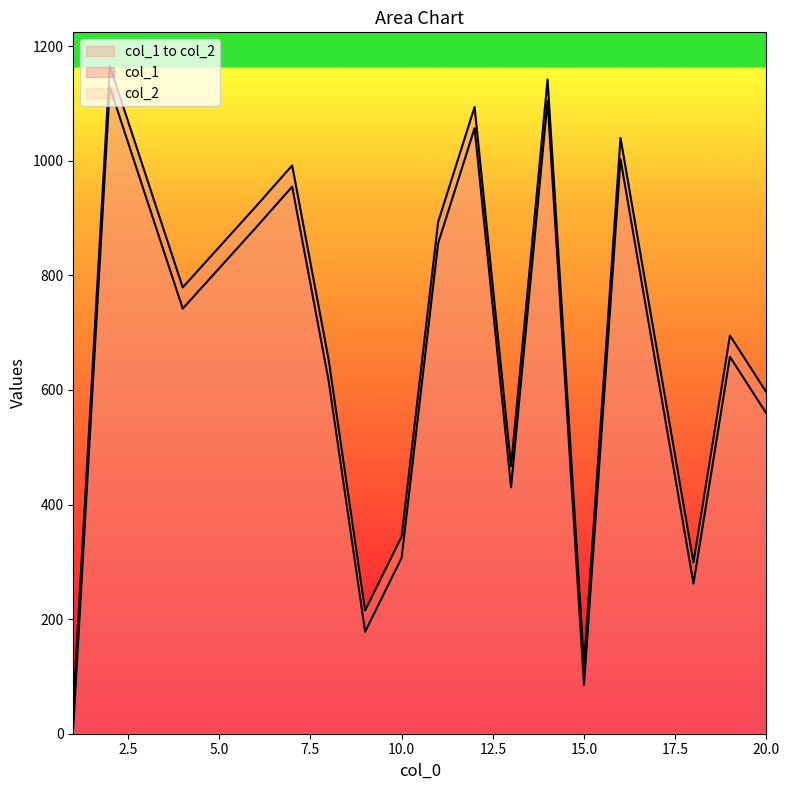

Rank the series at 11 from lowest to highest value.

col_1, col_2